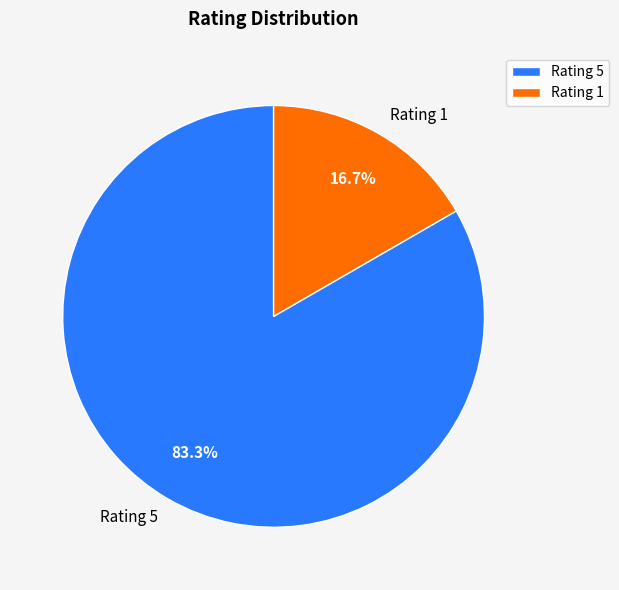

Approximately how many times larger is the value at Rating 5 compared to Rating 1?

5.0